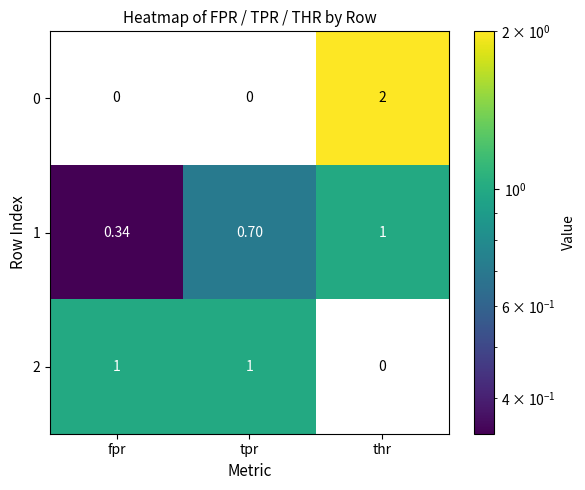

How many series are shown in this chart?

3